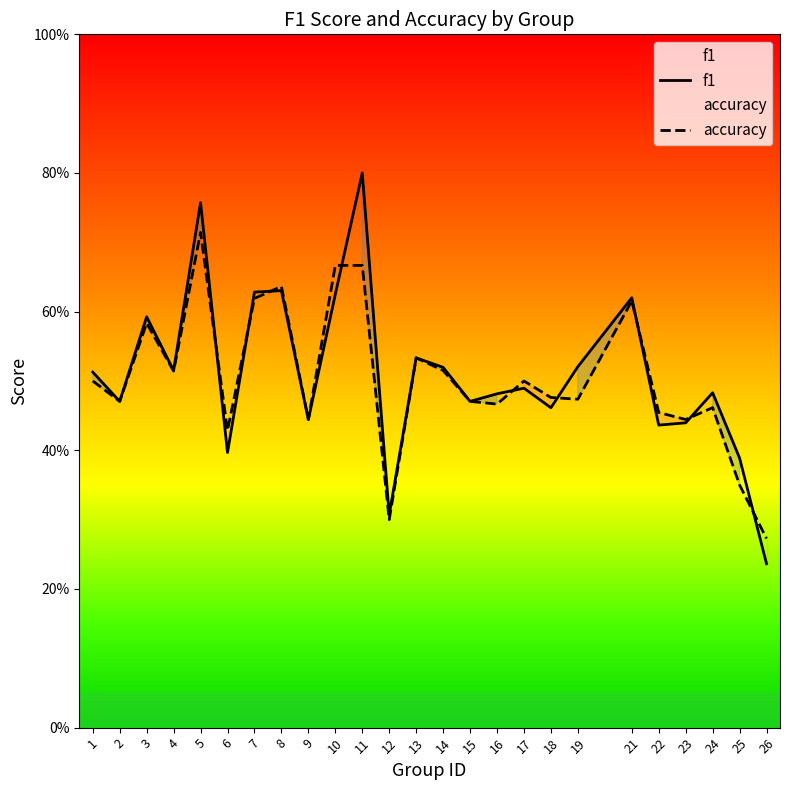

What is the sum of all f1 values?

12.8